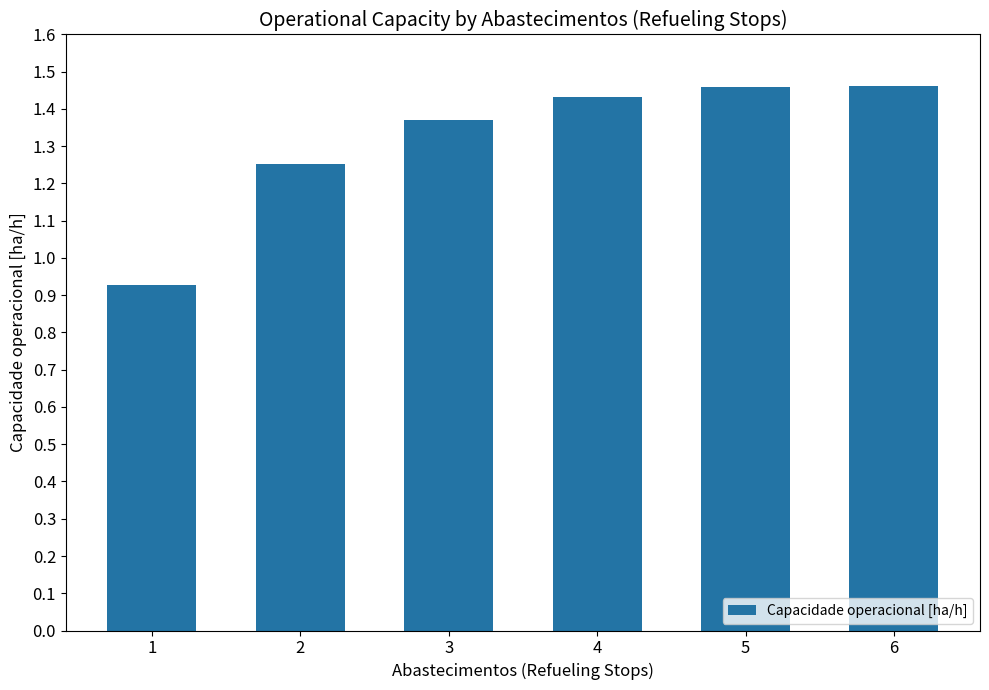

How many values exceed 1?

5